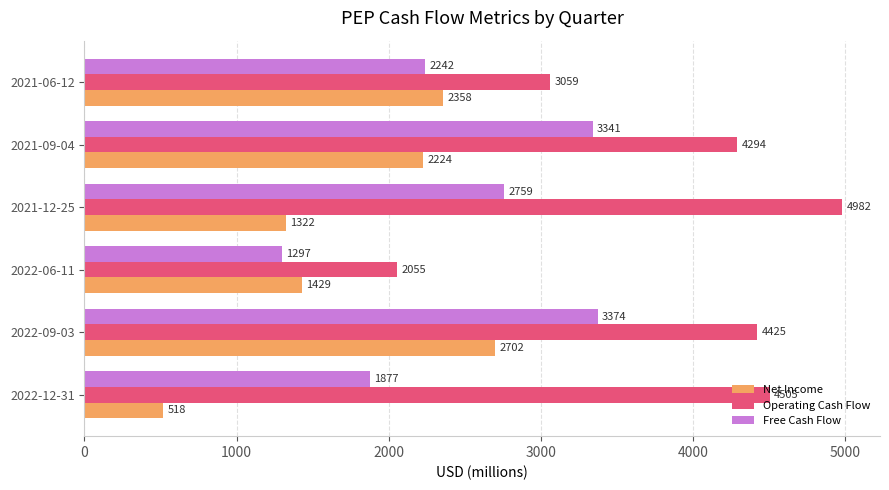

Is the value of Net Income at 2021-09-04 greater than the value of Free Cash Flow at 2022-09-03?

No